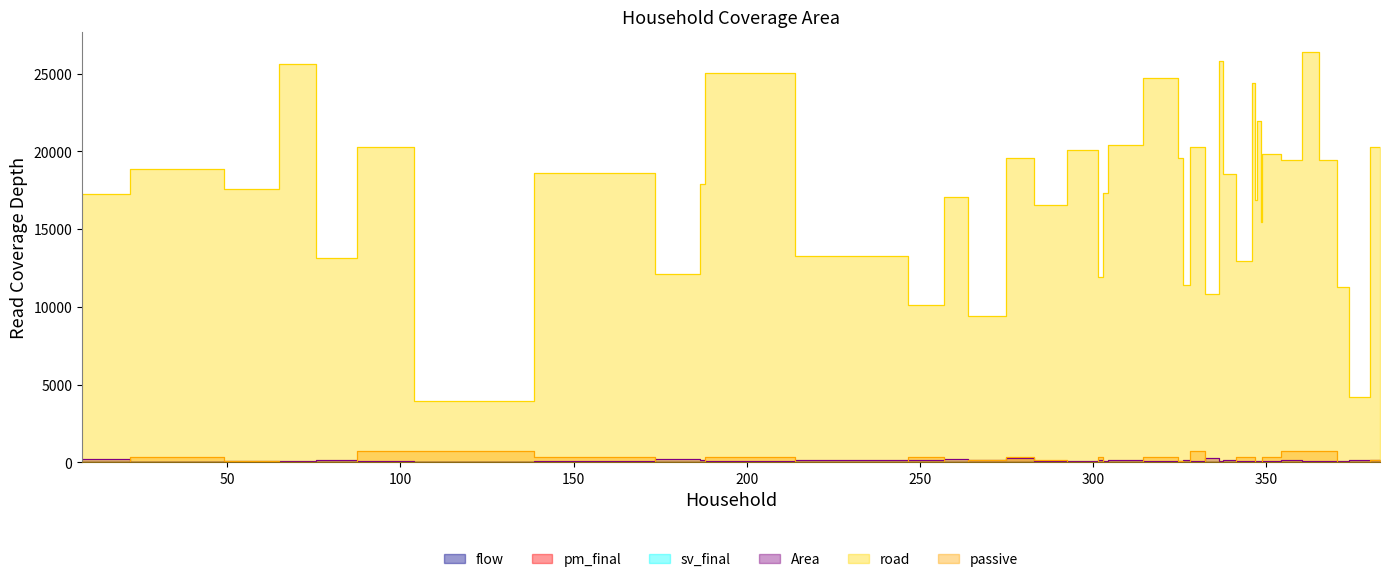

Read the sv_final value at 8.

2.6